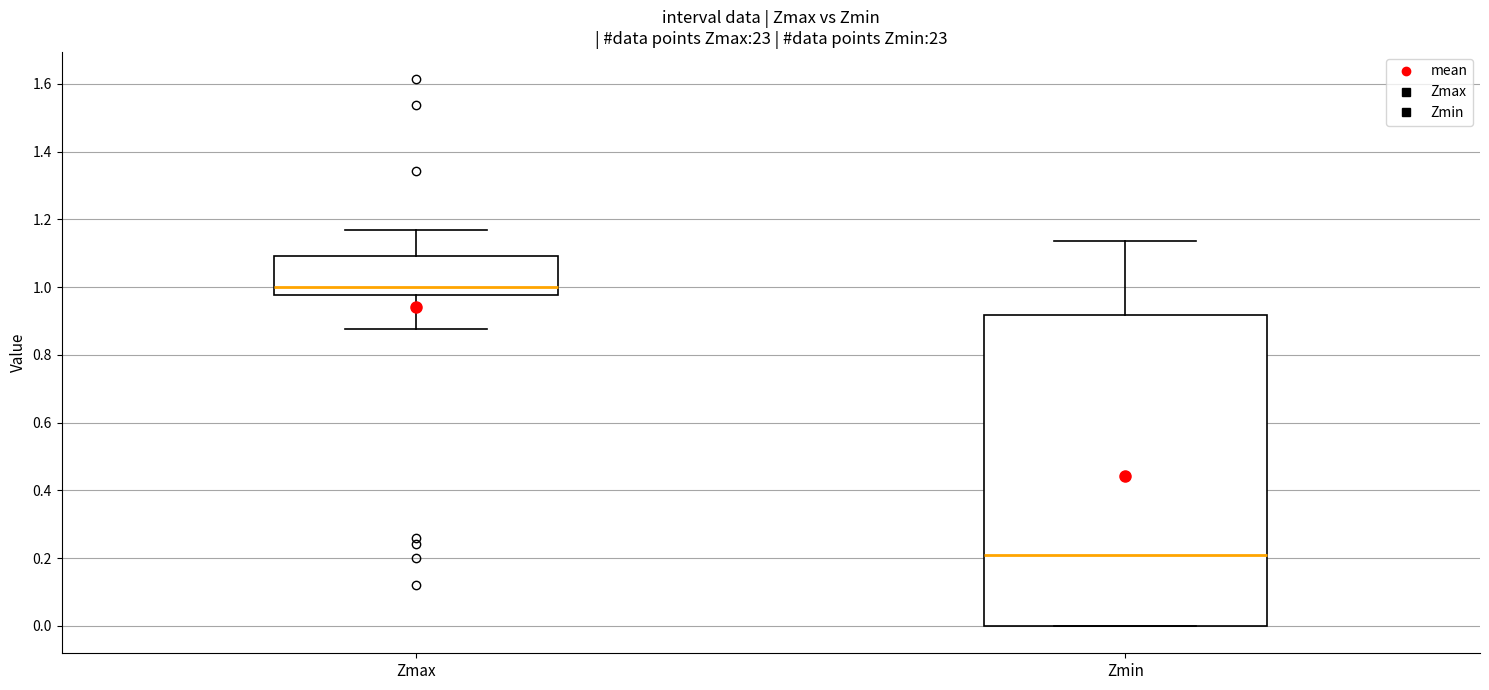

Reading left to right, transcribe this box plot: for each box, give where its median line is, the range the box spans, and where its two whiskers end, as read against the y-axis. The values are not printed on the chart, so give them approximately, as read against the axis.

Zmax: median 1.00, box 0.98 to 1.10, whiskers 0.88 to 1.16
Zmin: median 0.20, box 0.00 to 0.92, whiskers 0.00 to 1.14